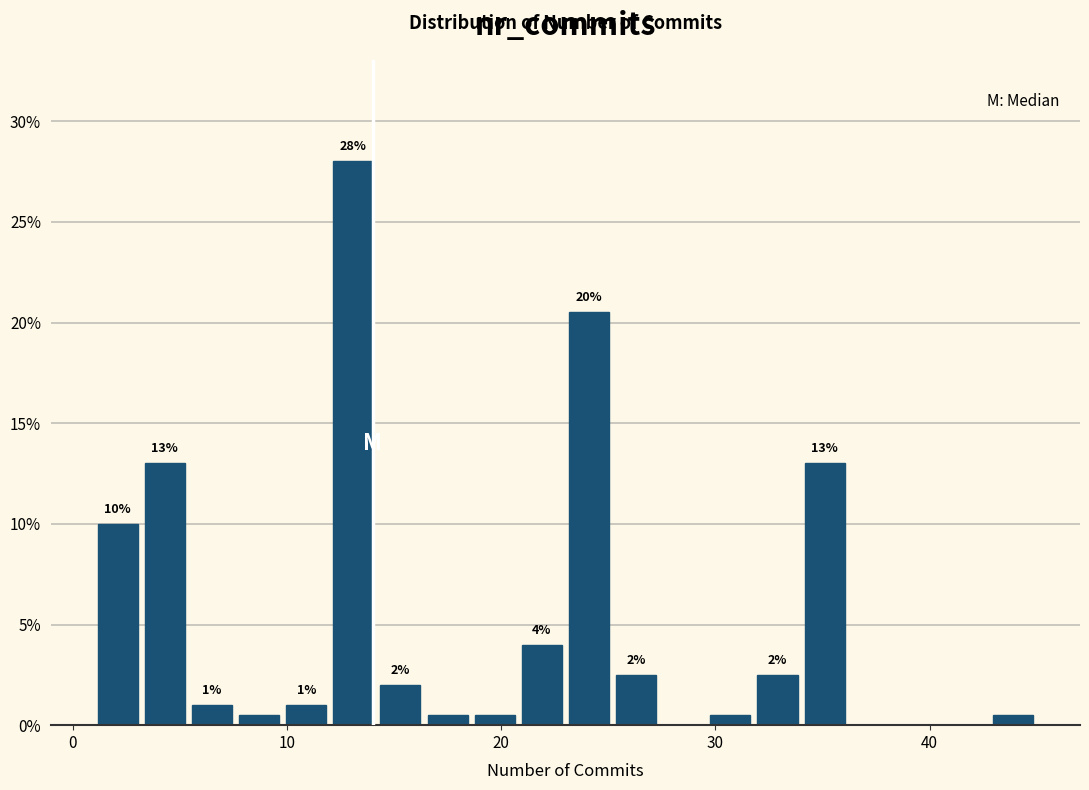

Read against the x-axis, roughly where is the centre of the tallest bar?

13